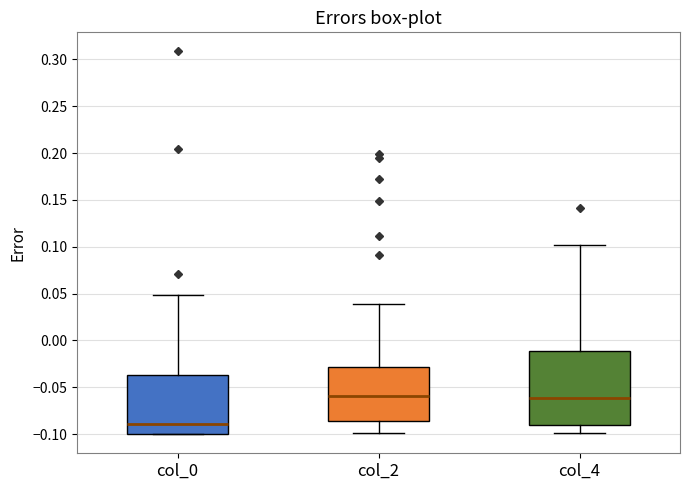

Reading left to right, transcribe this box plot: for each box, give where its median line is, the range the box spans, and where its two whiskers end, as read against the y-axis. The values are not printed on the chart, so give them approximately, as read against the axis.

col_0: median -0.090, box -0.100 to -0.035, whiskers -0.100 to 0.050
col_2: median -0.060, box -0.085 to -0.030, whiskers -0.100 to 0.040
col_4: median -0.060, box -0.090 to -0.010, whiskers -0.100 to 0.100